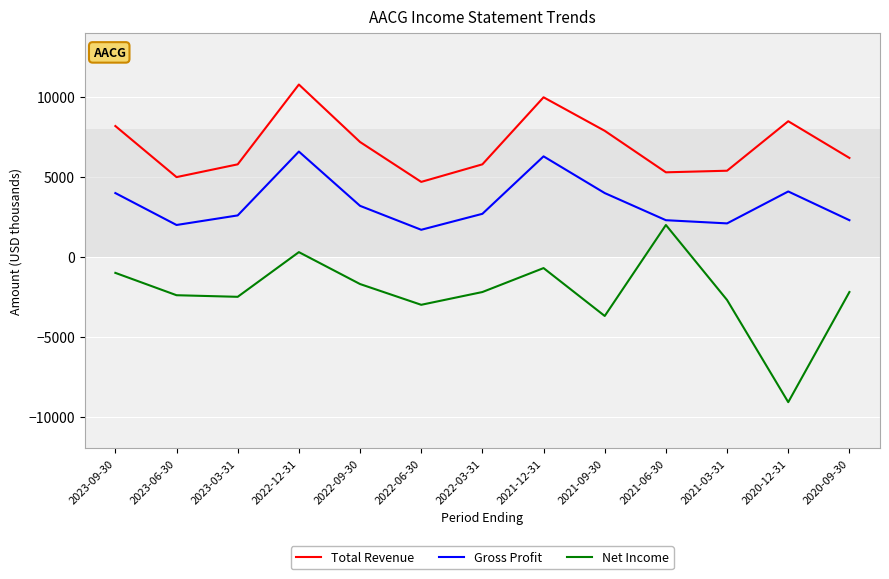

List the series in order of their overall mean, lowest first.

Net Income, Gross Profit, Total Revenue